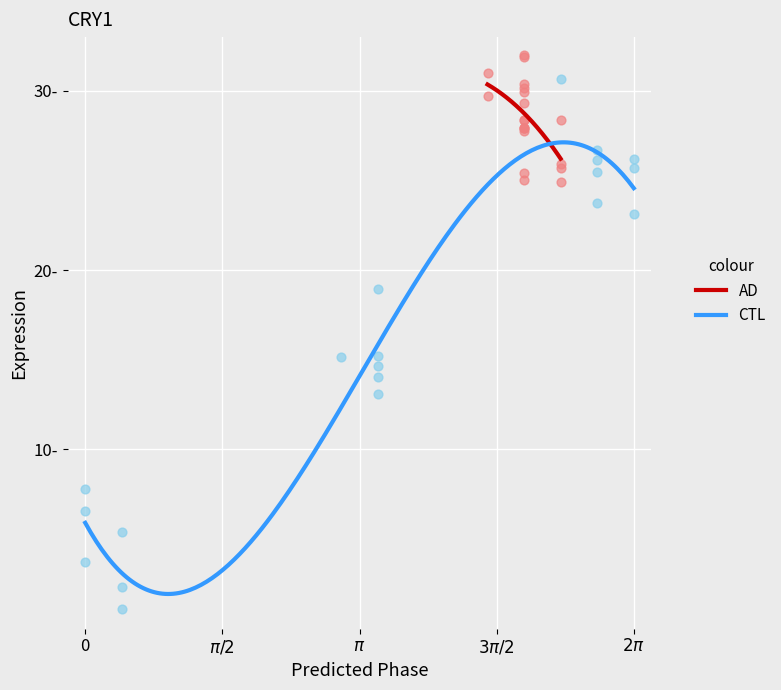

What are all the series names shown in the legend?

AD, CTL